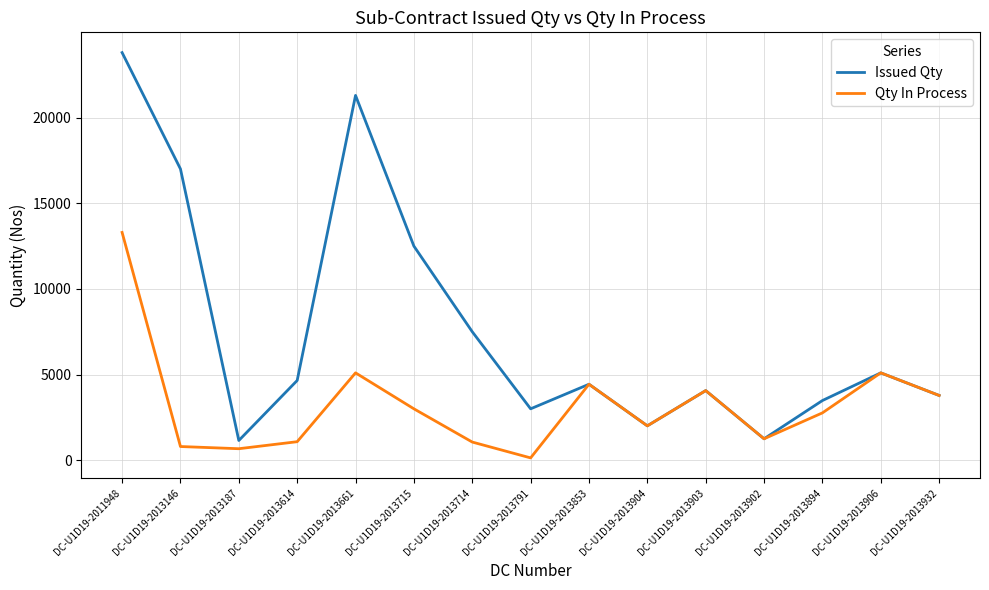

Where is the first local maximum for Issued Qty?

DC-U1D19-2013661